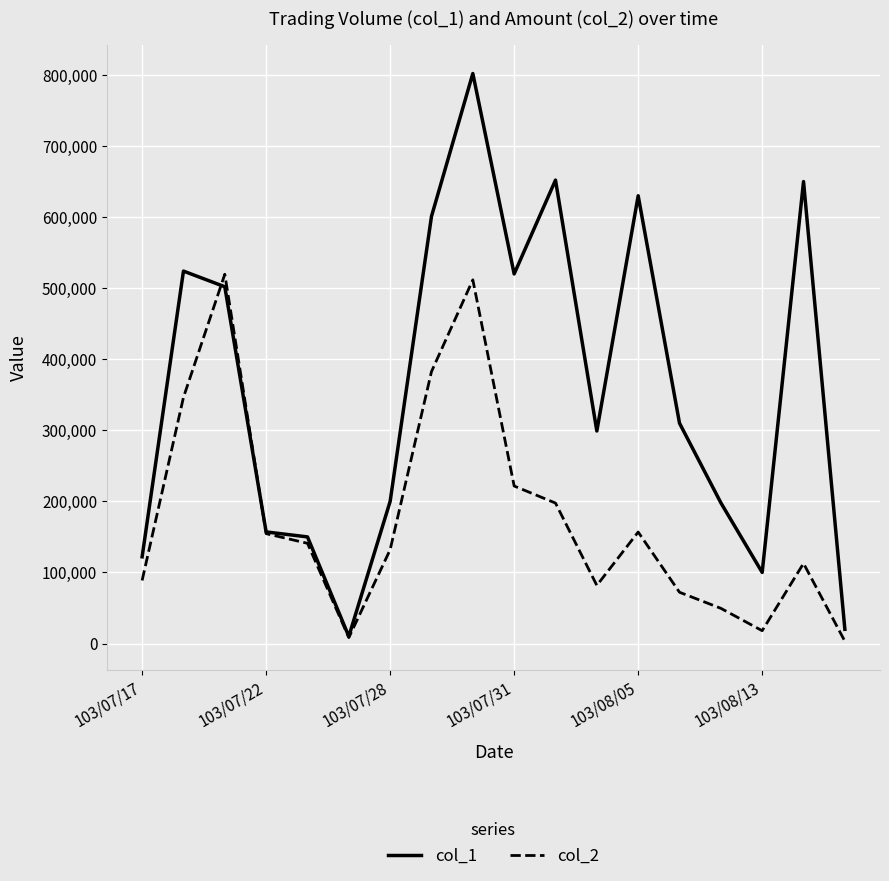

Which series has the largest total across all categories?

col_1